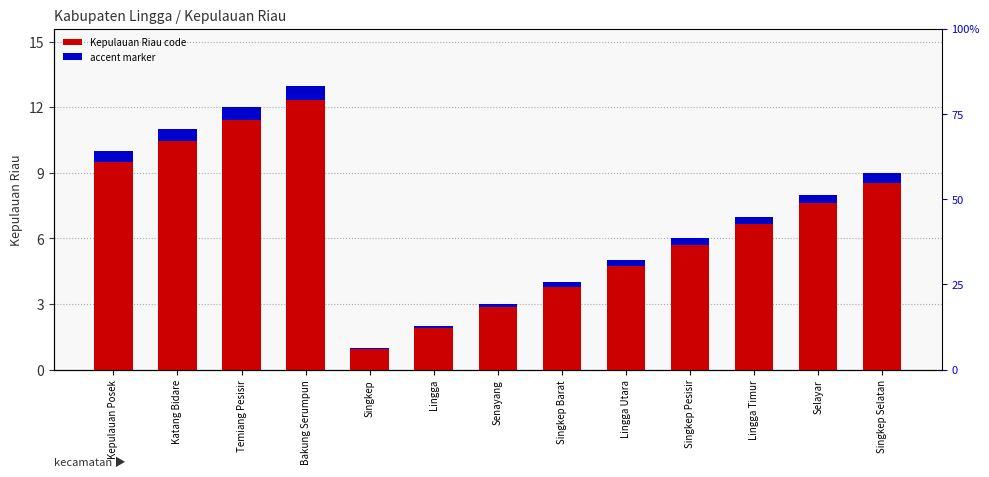

Which label corresponds to the smallest value in the chart?

Singkep